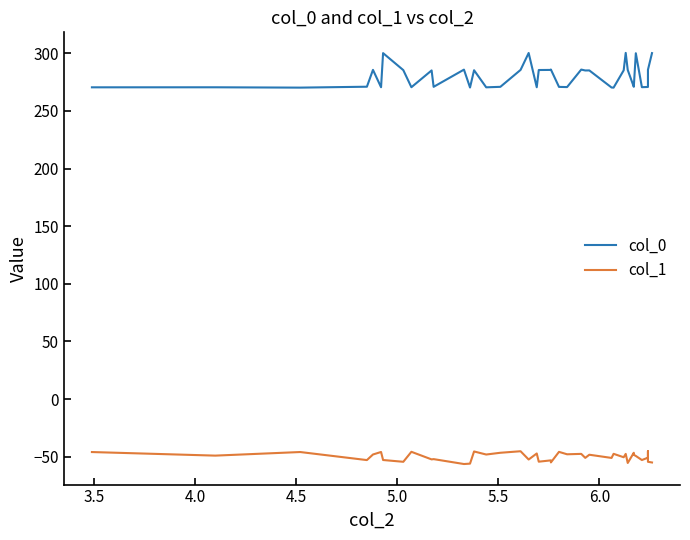

True or false: col_0 and col_1 intersect in this chart.

False